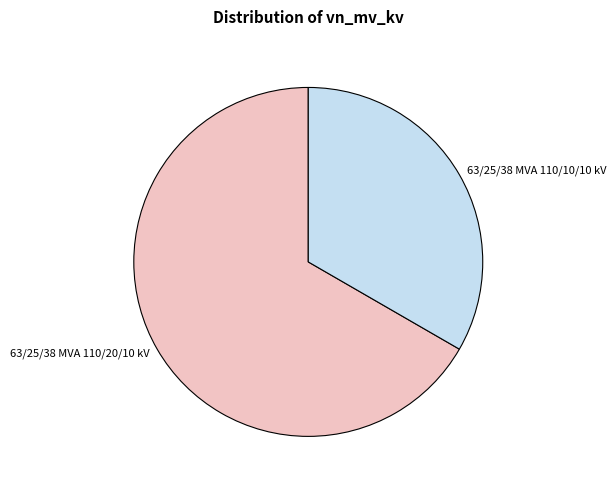

Which slice is the smallest?

63/25/38 MVA 110/10/10 kV